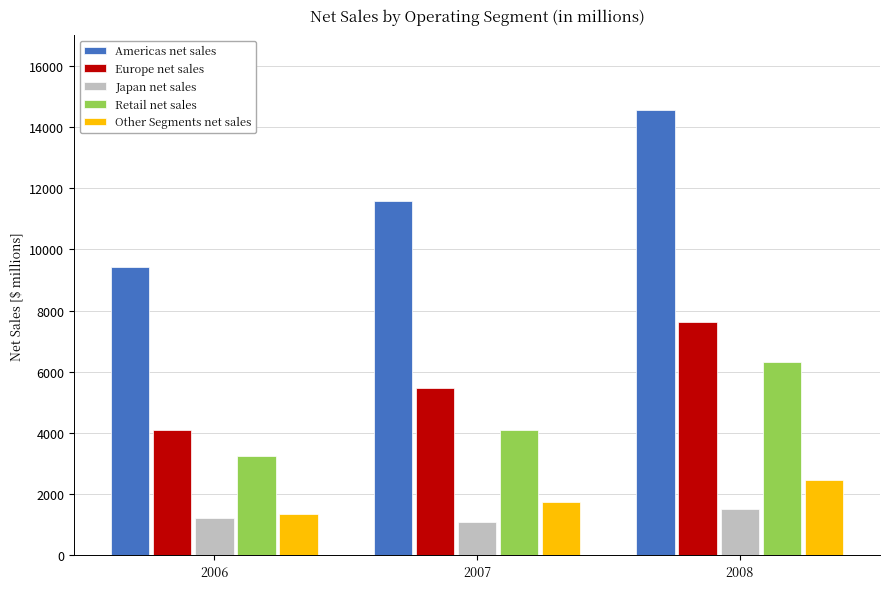

Reading right to left, what are all the values shown in this chart?

Americas net sales: 14573	11596	9415
Europe net sales: 7622	5460	4096
Japan net sales: 1509	1082	1211
Retail net sales: 6315	4115	3246
Other Segments net sales: 2460	1753	1347